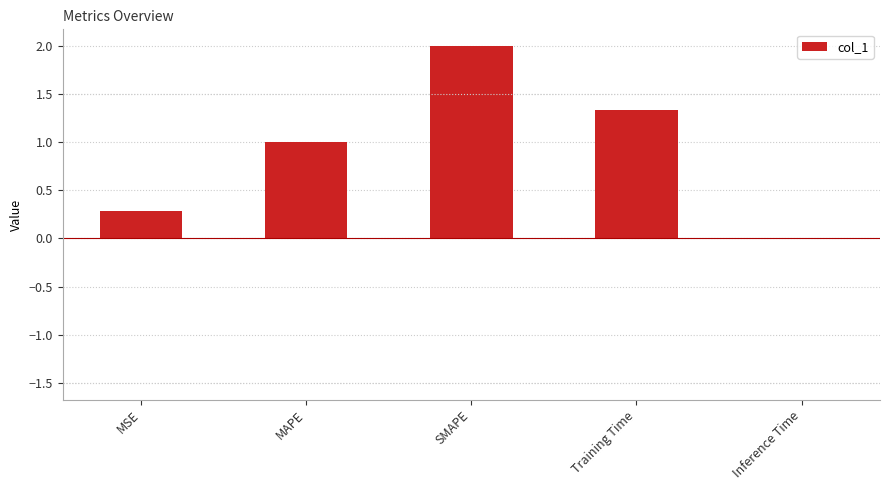

What is the change in value from MSE to Training Time?

+1.1